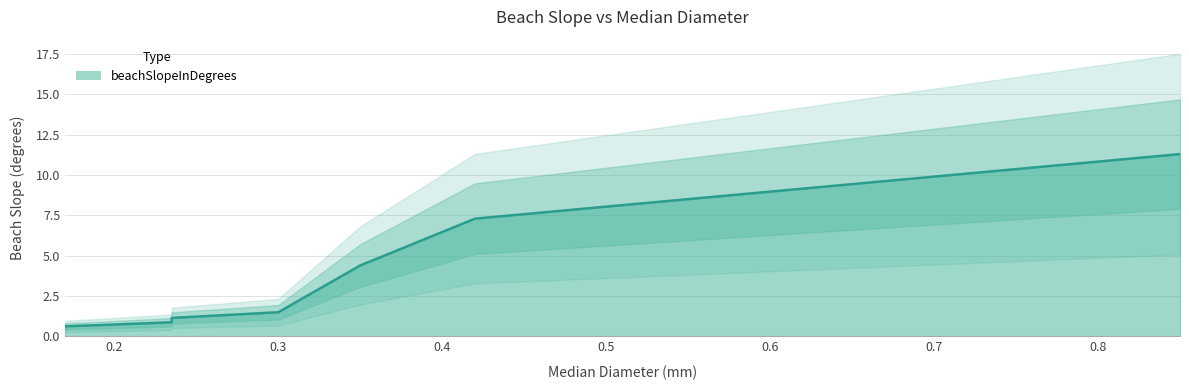

What is the minimum value shown in the chart?

0.6